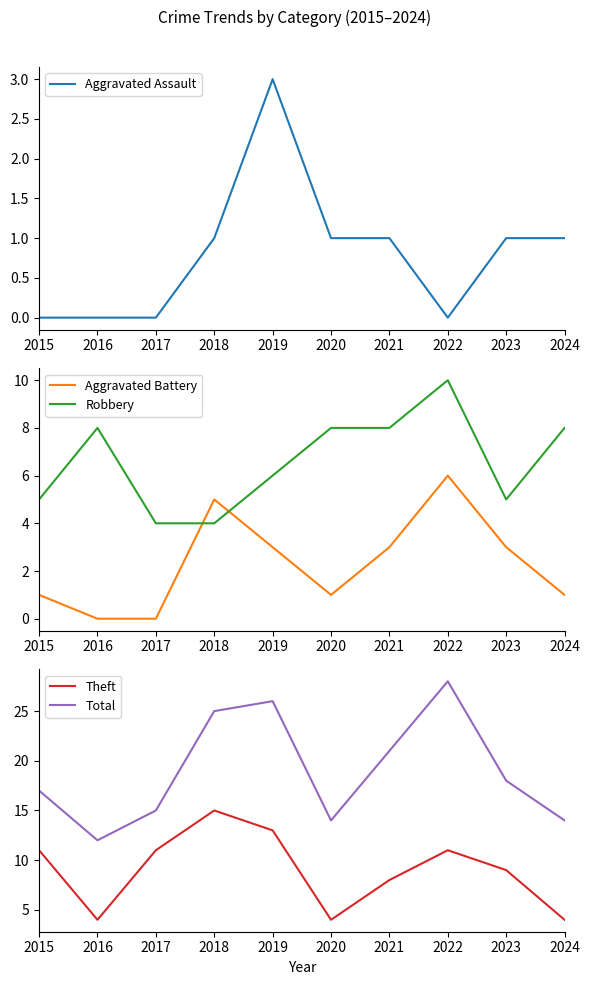

True or false: Total and Aggravated Battery cross at least once.

False